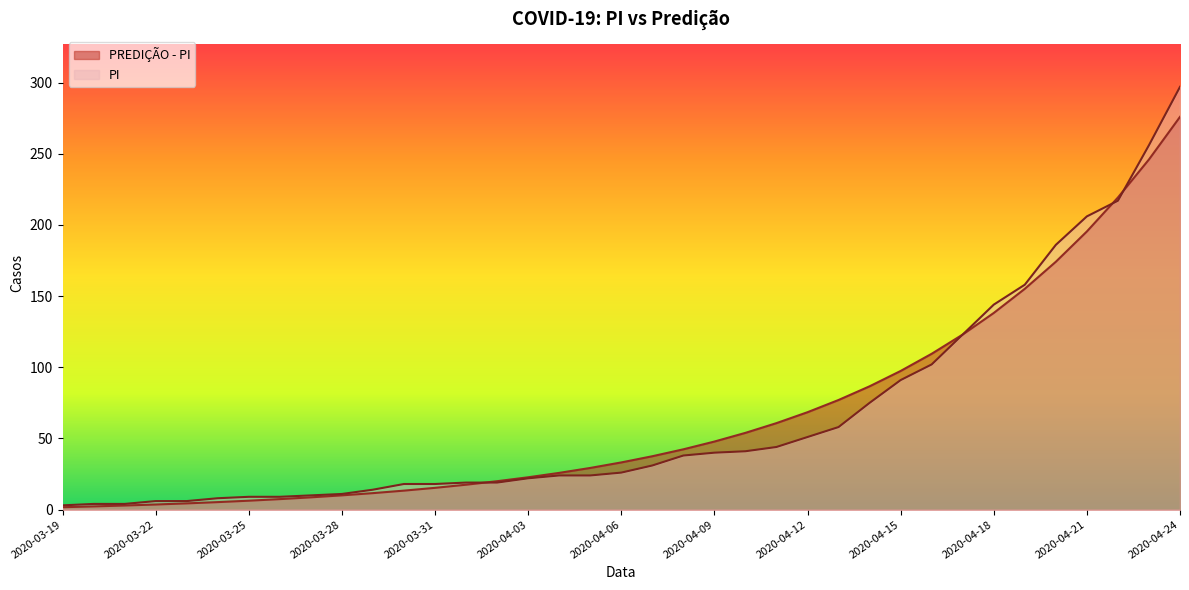

What position from the left is 2020-04-20?

33